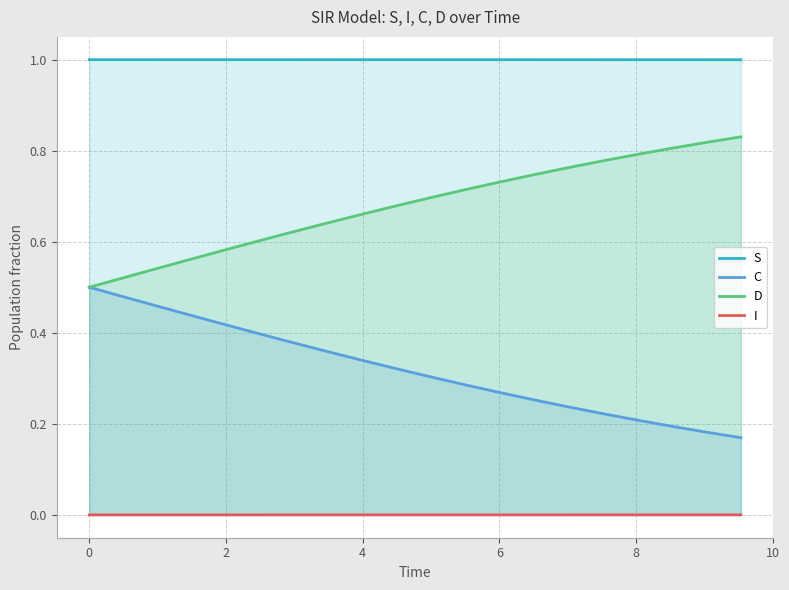

Which series has the largest total across all categories?

S